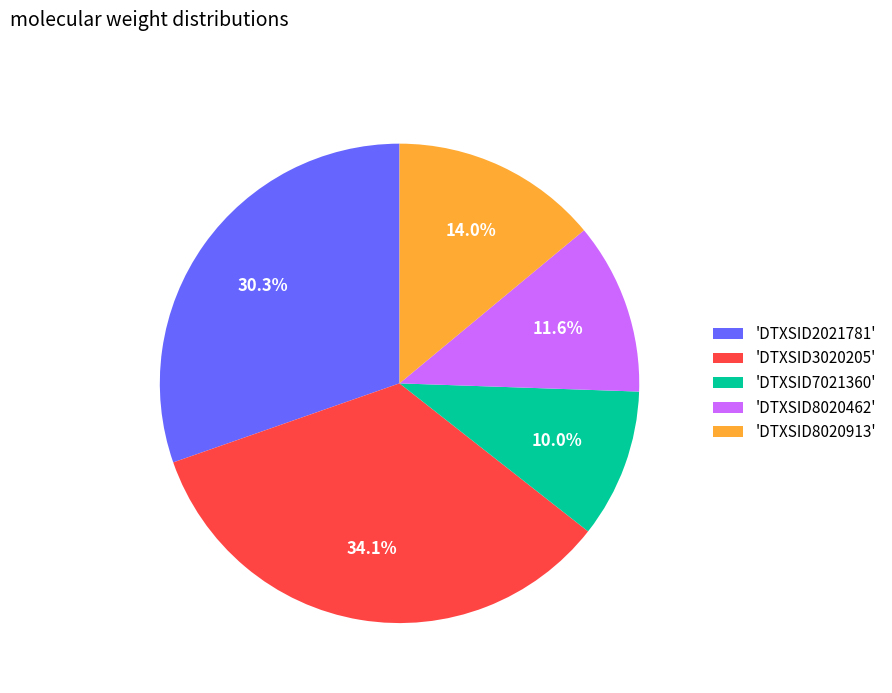

Between 'DTXSID8020462' and 'DTXSID3020205', which is larger?

'DTXSID3020205'